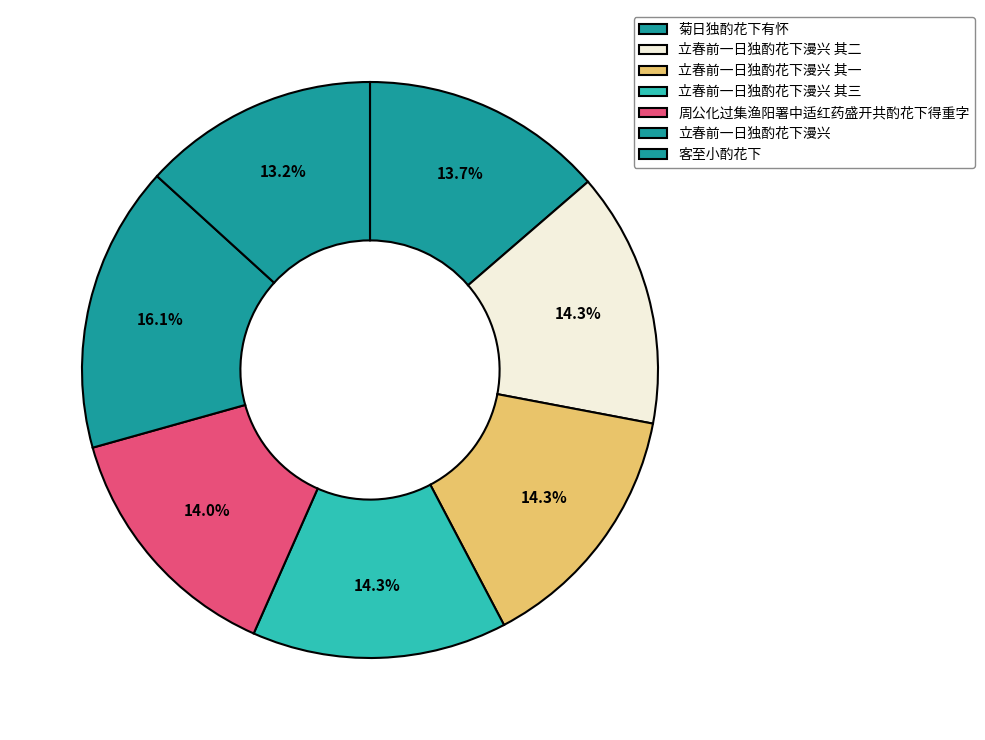

Does 菊日独酌花下有怀 account for over 50% of the chart?

No